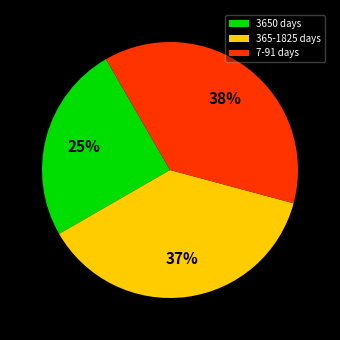

Combined, do 365-1825 days and 3650 days account for over 50%?

Yes